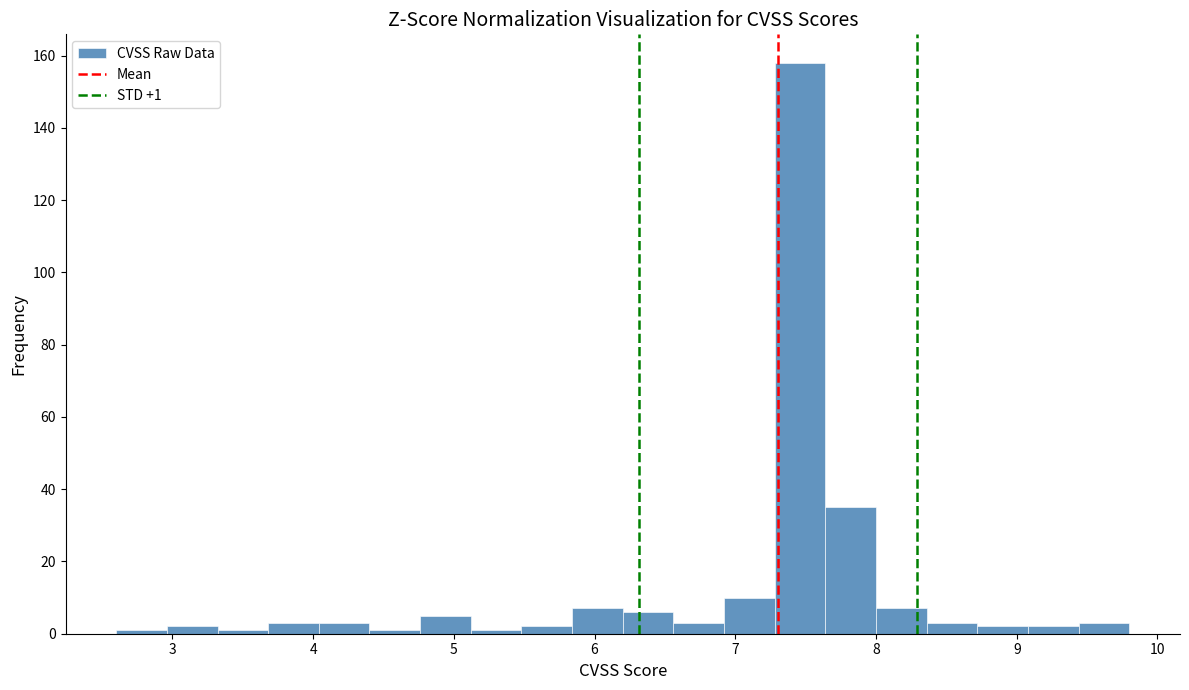

Around what value on the x-axis is the tallest bar? Give the approximate position of its centre, as read against the axis.

7.5